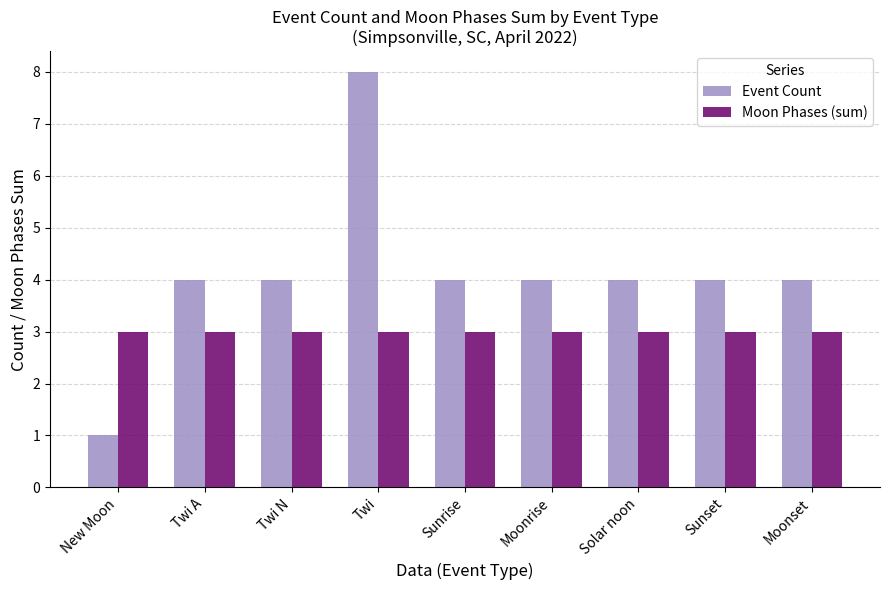

How many series are shown in this chart?

2